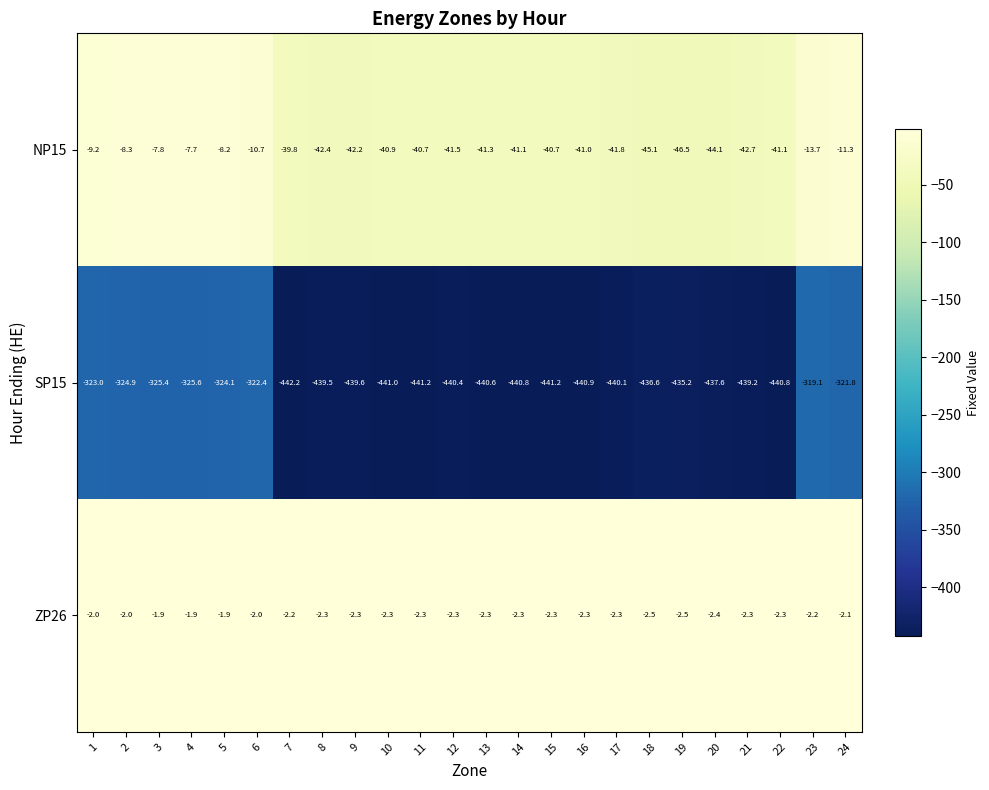

Which series has the largest total across all categories?

ZP26